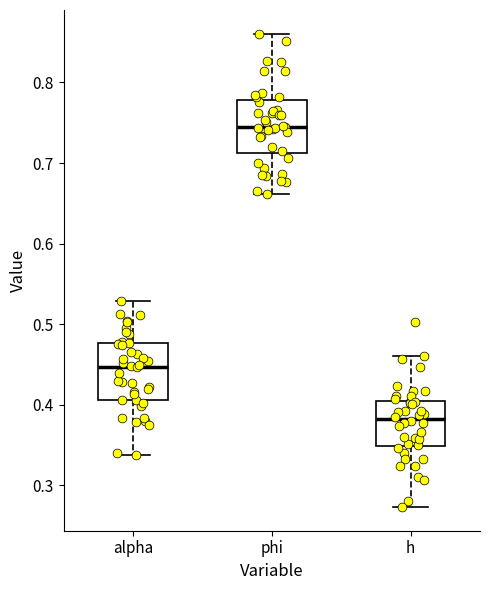

Where is the lower edge of the box for h on the y-axis? The values are not printed on the chart, so give them approximately, as read against the axis.

0.35